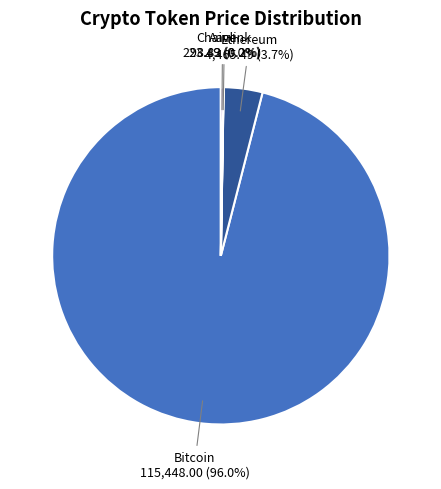

What percentage is the Bitcoin slice, to the nearest percent?

96%